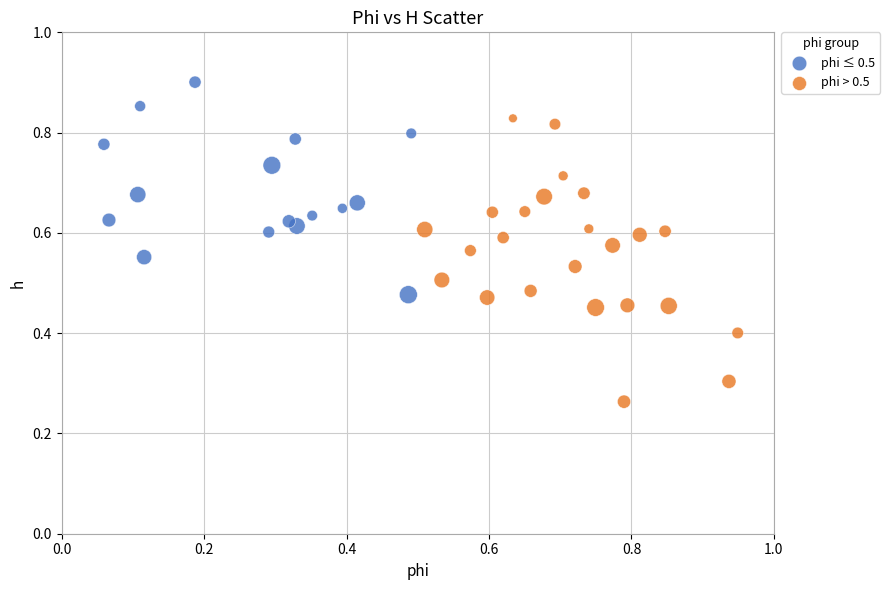

What are all the series names shown in the legend?

phi ≤ 0.5, phi > 0.5